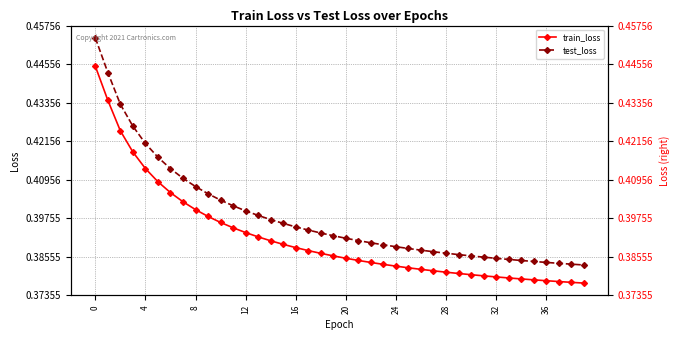

True or false: test_loss has a value of 0.4 at 39.

True